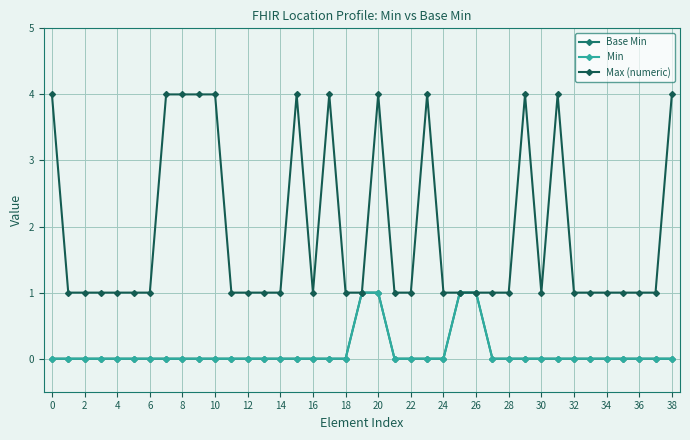

Reading left to right, transcribe all the data shown in this chart.

Base Min: 0	0	0	0	0	0	0	0	0	0	0	0	0	0	0	0	0	0	0	1	1	0	0	0	0	1	1	0	0	0	0	0	0	0	0	0	0	0	0
Min: 0	0	0	0	0	0	0	0	0	0	0	0	0	0	0	0	0	0	0	1	1	0	0	0	0	1	1	0	0	0	0	0	0	0	0	0	0	0	0
Max (numeric): 4	1	1	1	1	1	1	4	4	4	4	1	1	1	1	4	1	4	1	1	4	1	1	4	1	1	1	1	1	4	1	4	1	1	1	1	1	1	4